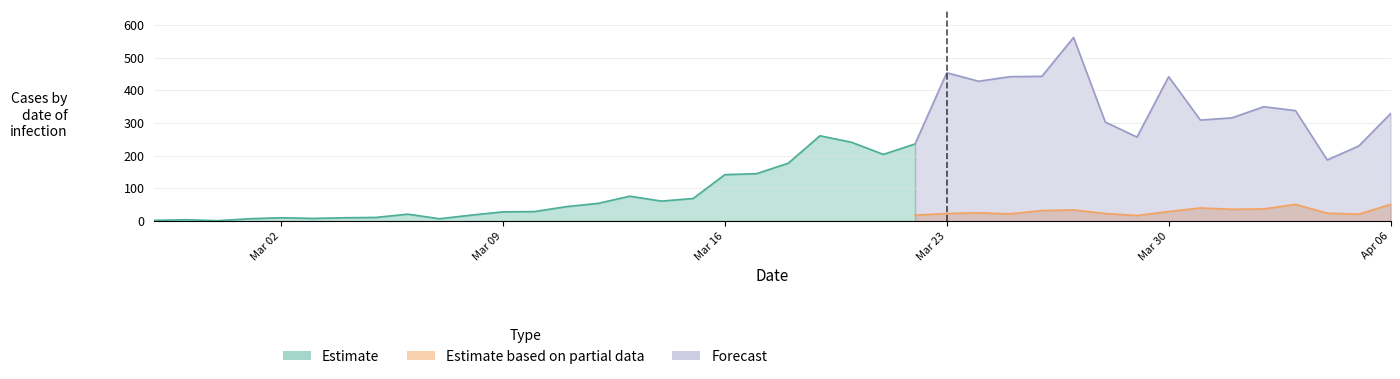

True or false: confirmed and not-confirmed intersect in this chart.

False